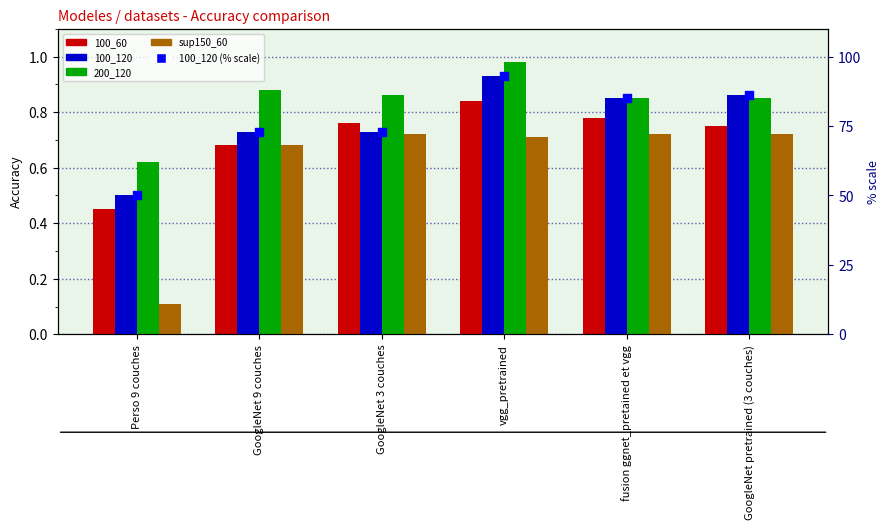

What are all the series names shown in the legend?

100_60, 100_120, 200_120, sup150_60, 100_120 (% scale)